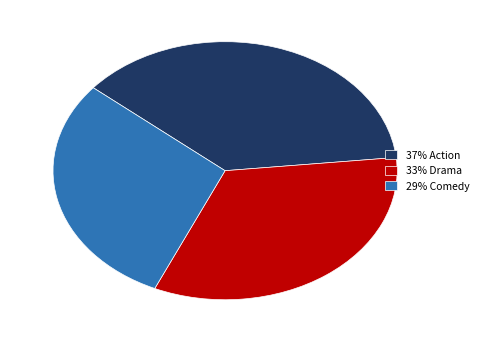

True or false: 37% Action accounts for 27% of the total.

False